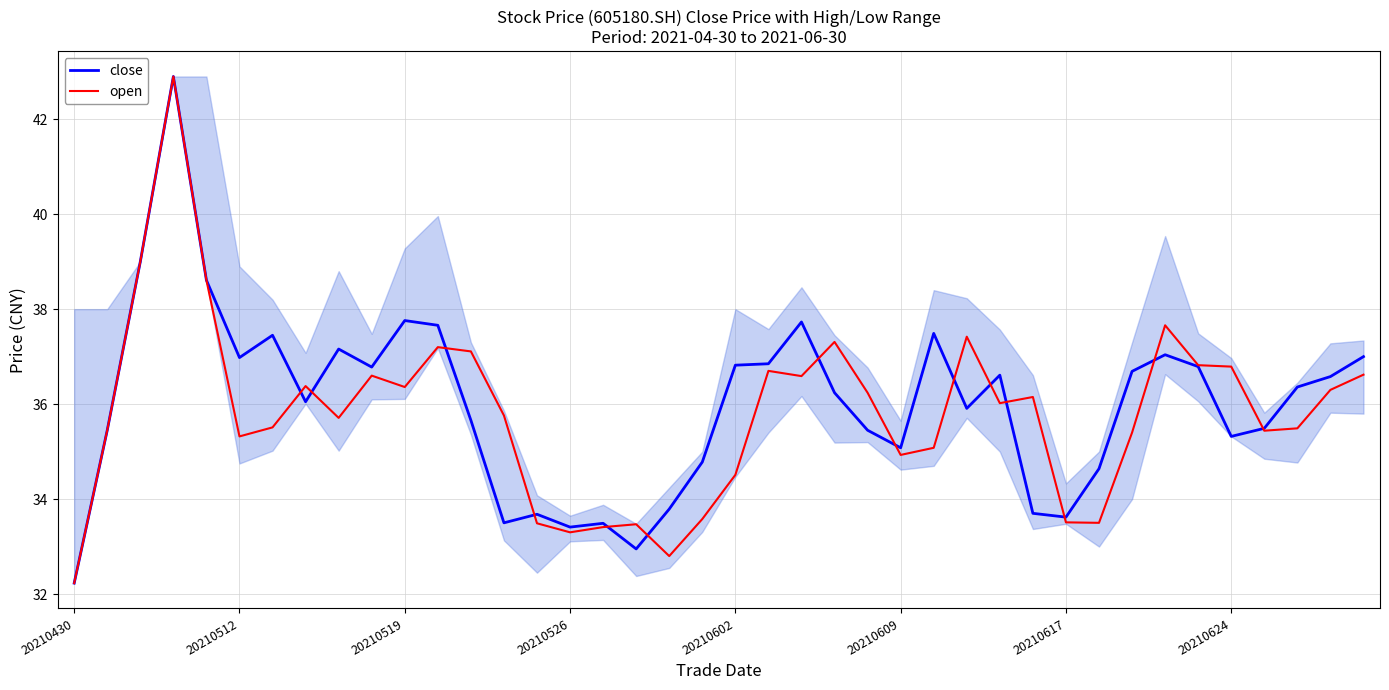

Count the number of data series in this chart.

2